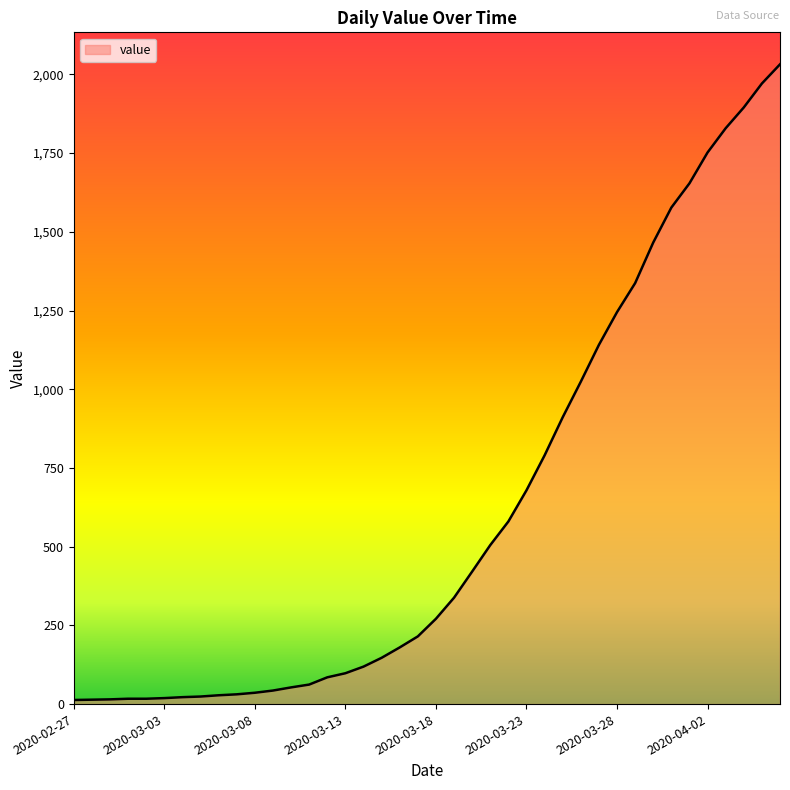

What is the minimum value shown in the chart?

13